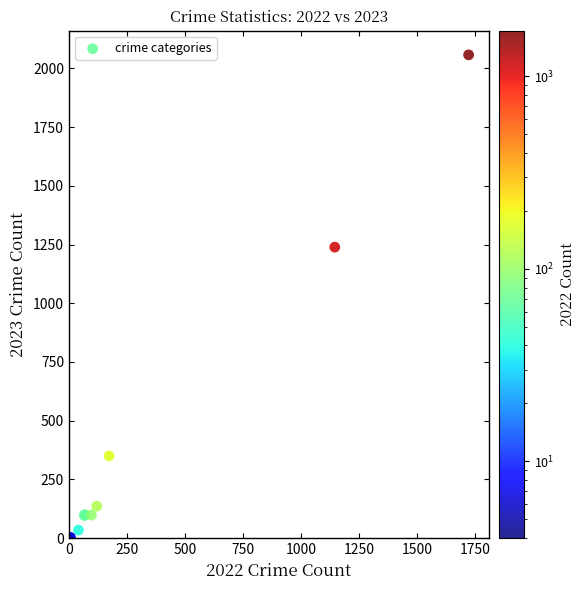

What Y value in the scatter plot is closest to 1030?

1239